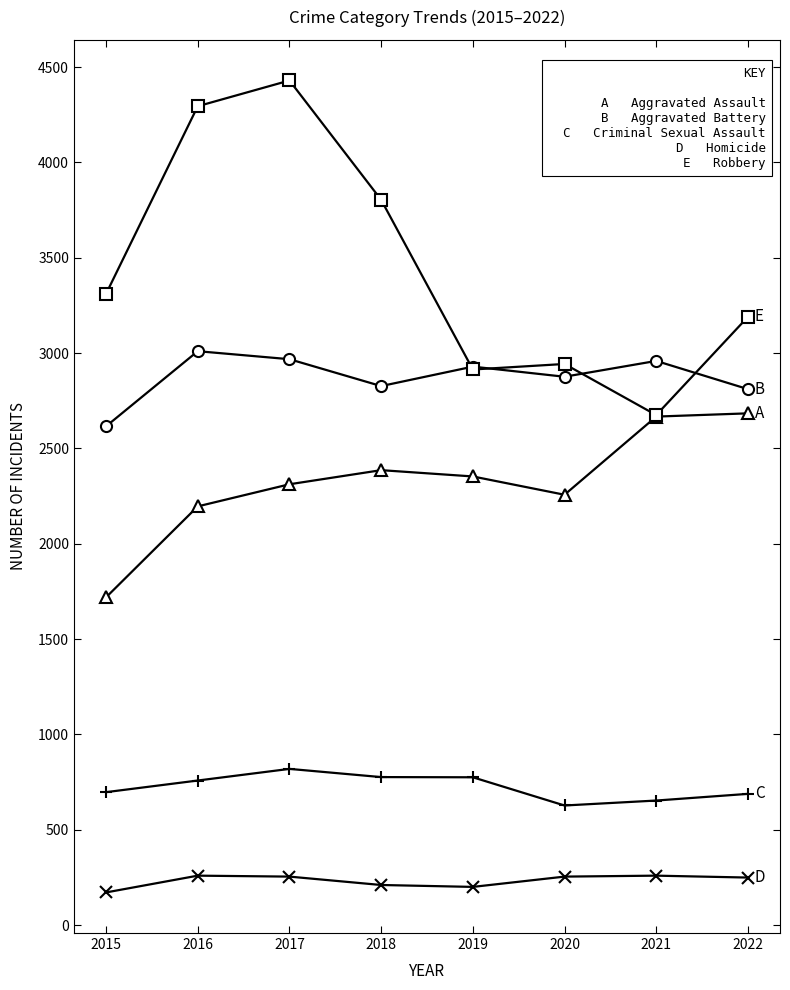

Which category has the highest value across all series?

2017